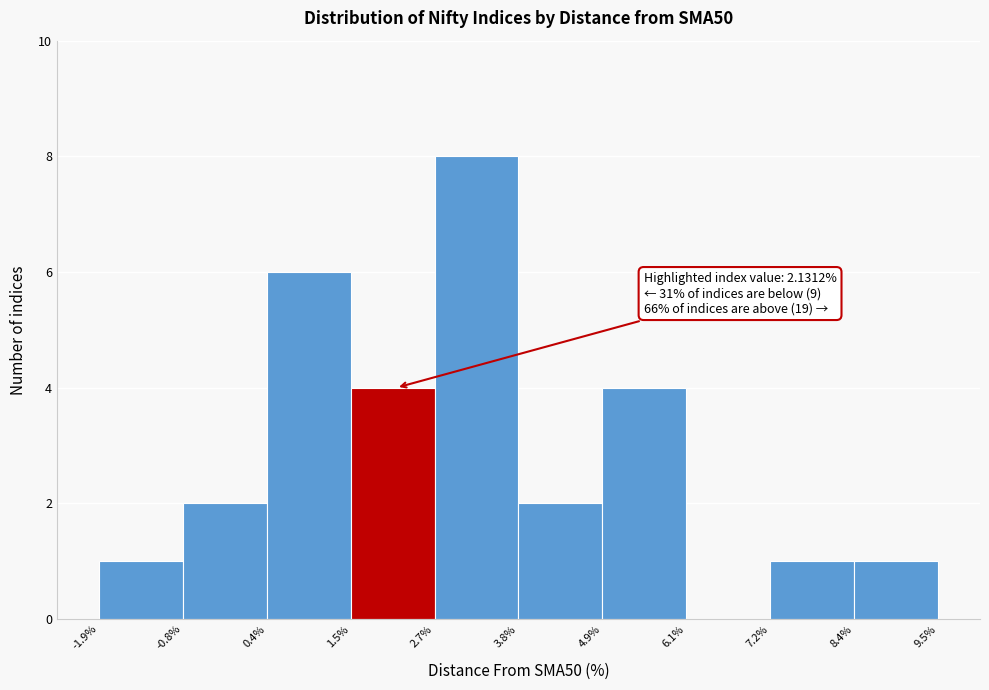

Which range on the x-axis has the tallest bar?

2.7% to 3.8%